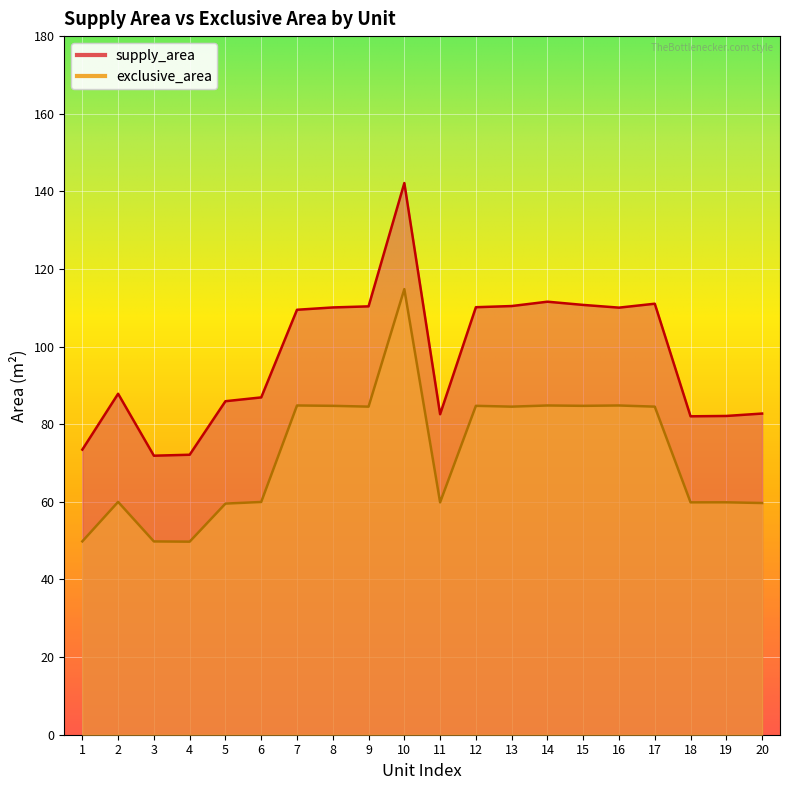

How many values in the supply_area series exceed 109?

10